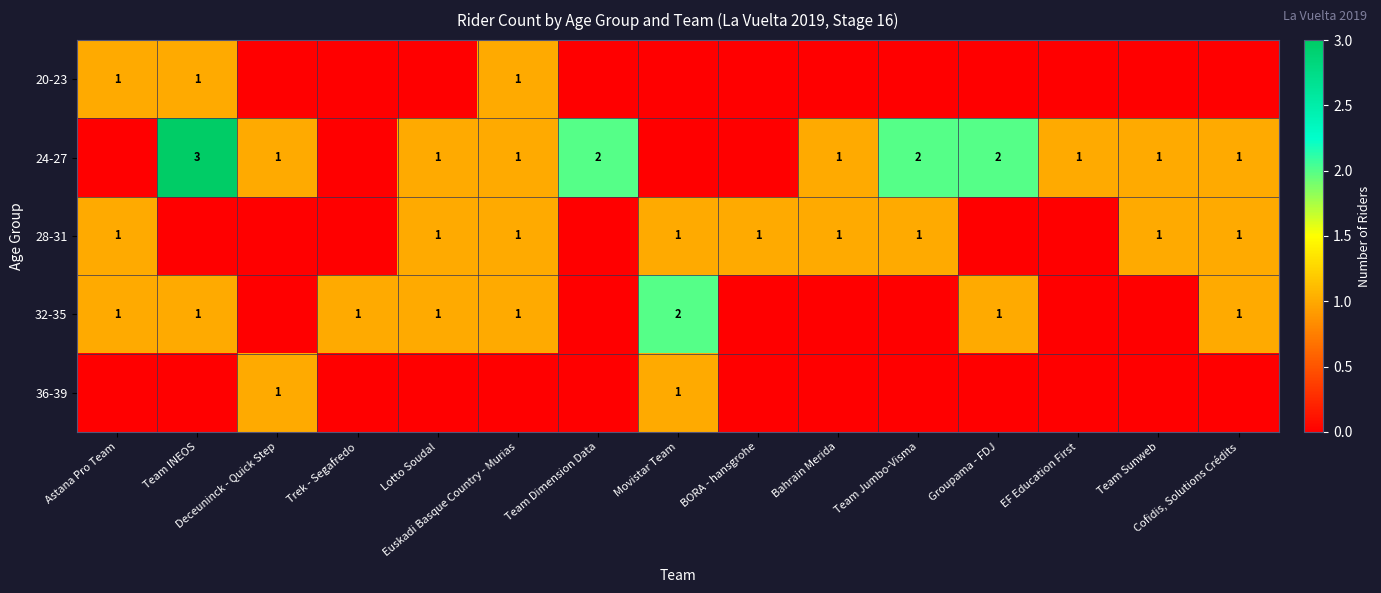

What is the difference between the second highest and second lowest values in the 24-27 series?

2